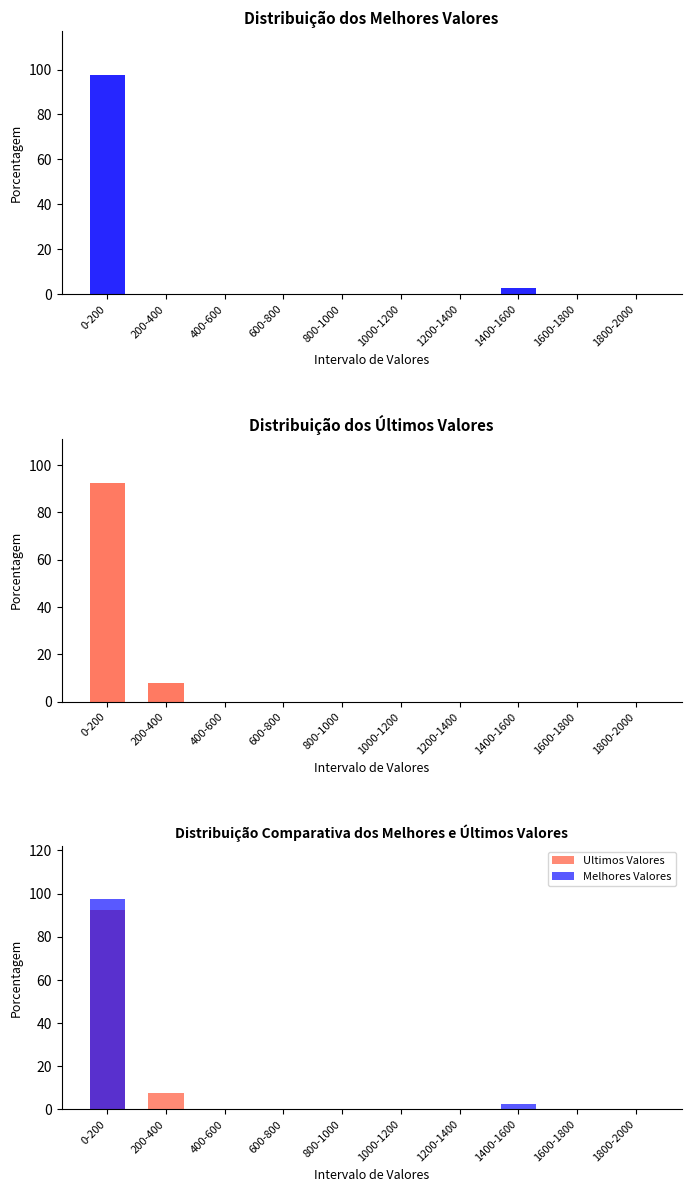

What is the greatest value displayed?

97.5